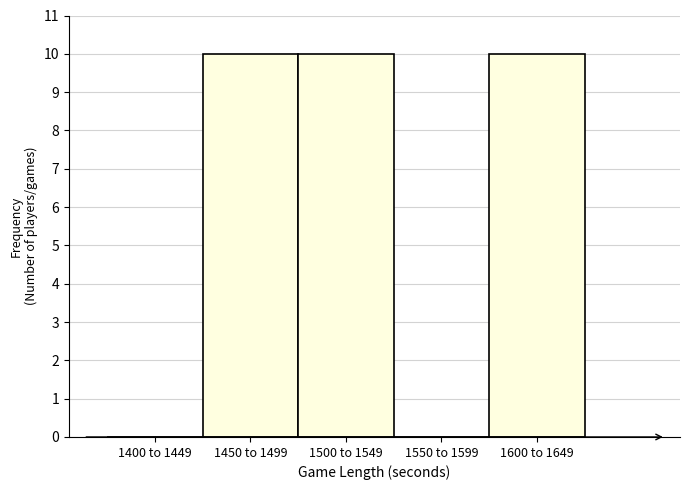

Reading left to right, list all the values displayed in this chart.

1400 to 1449=0	1450 to 1499=10	1500 to 1549=10	1550 to 1599=0	1600 to 1649=10